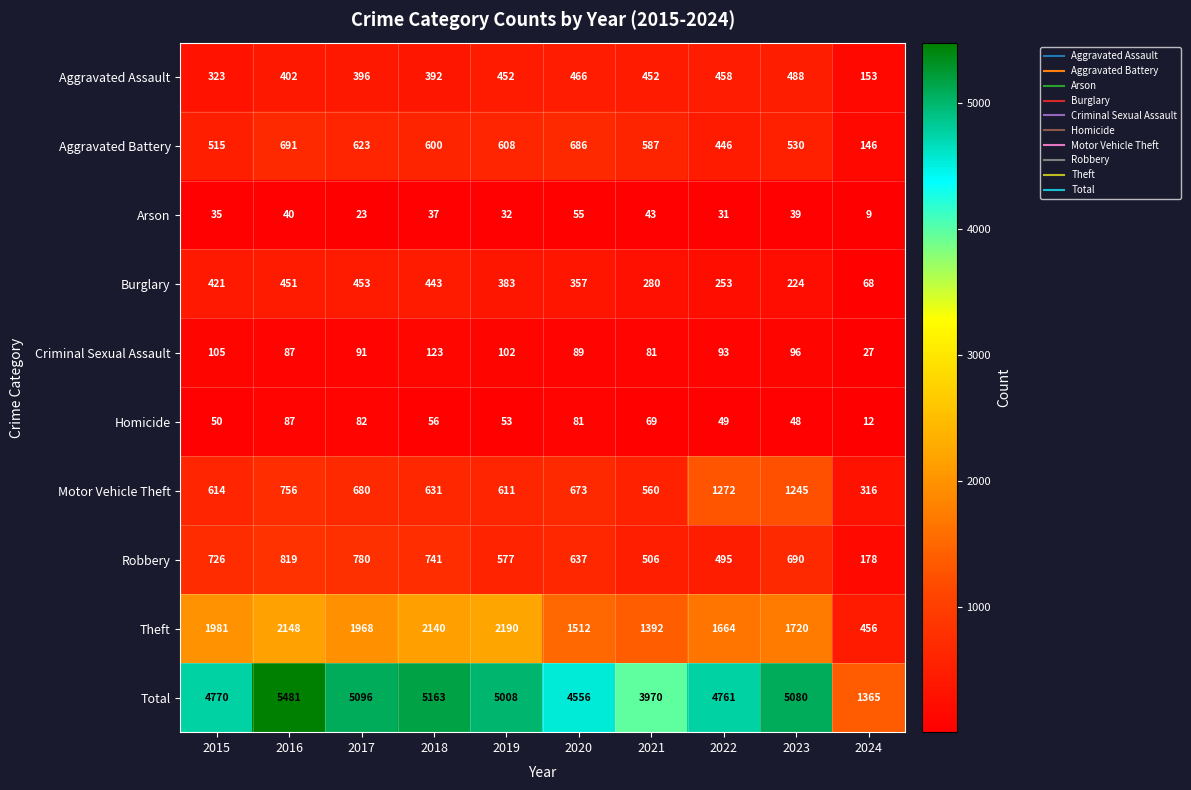

What is the smallest value displayed?

9